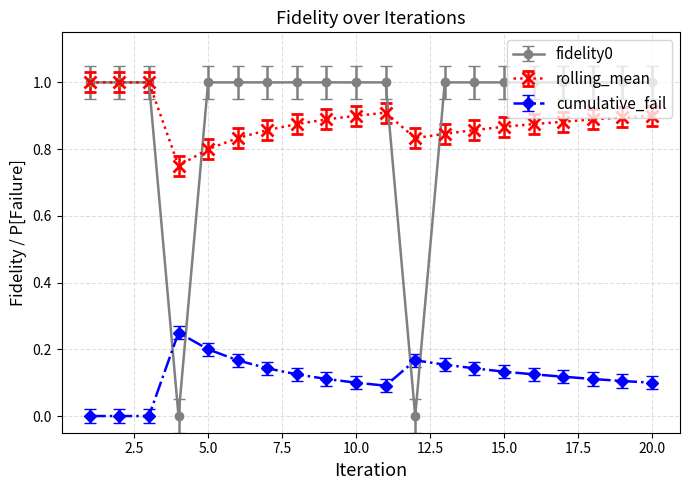

What are all the series names shown in the legend?

fidelity0, rolling_mean, cumulative_fail